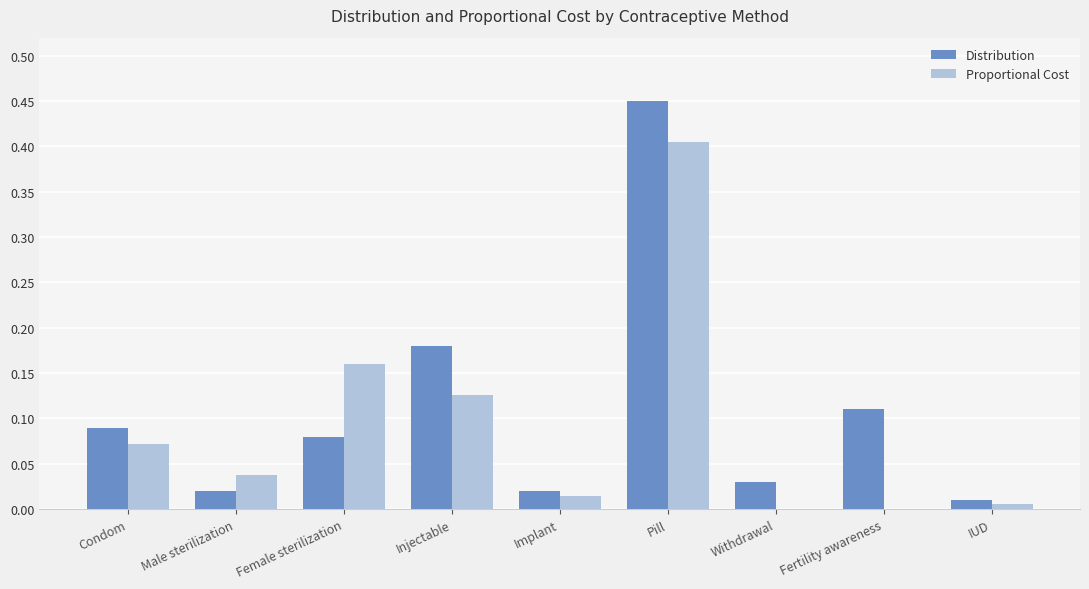

Between Condom and Pill, which series saw the biggest shift?

Distribution